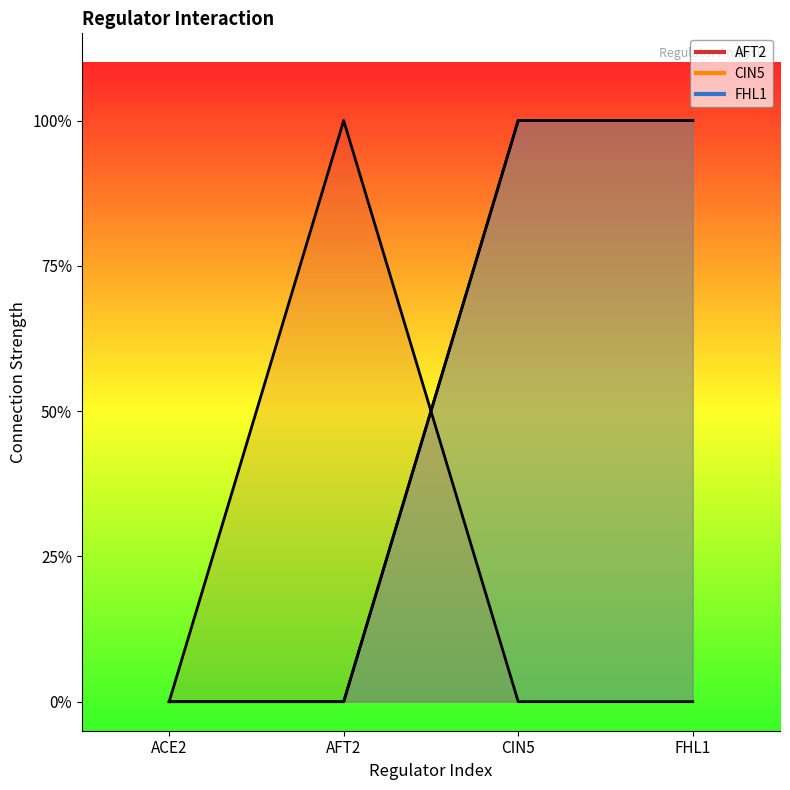

How many data points does each series have?

4